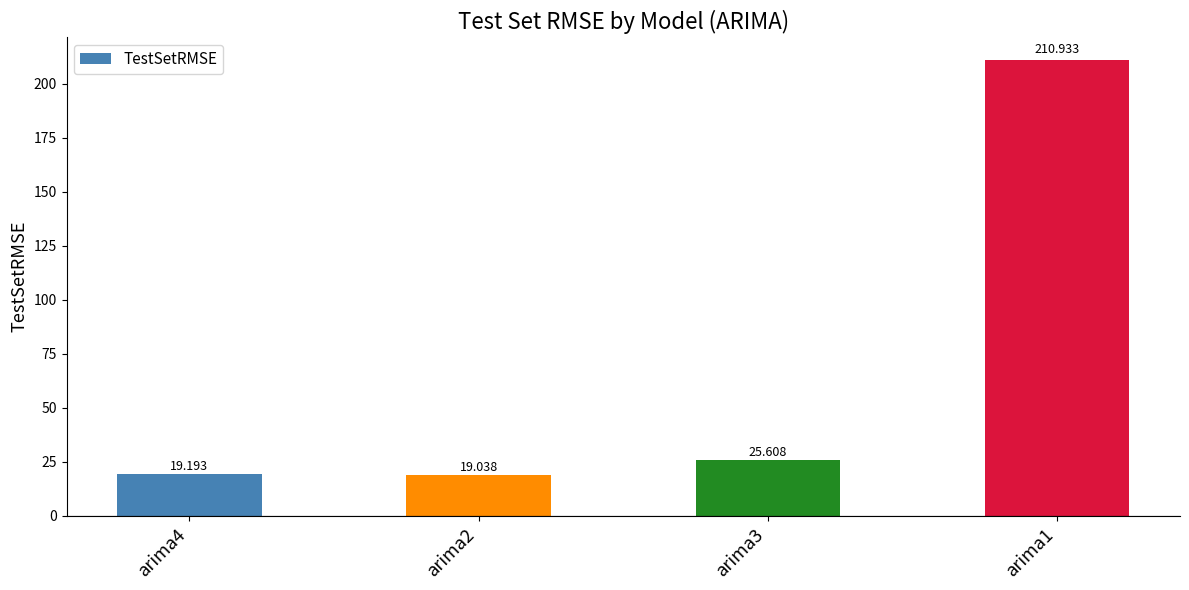

True or false: the data shows 292.4 at arima1.

False